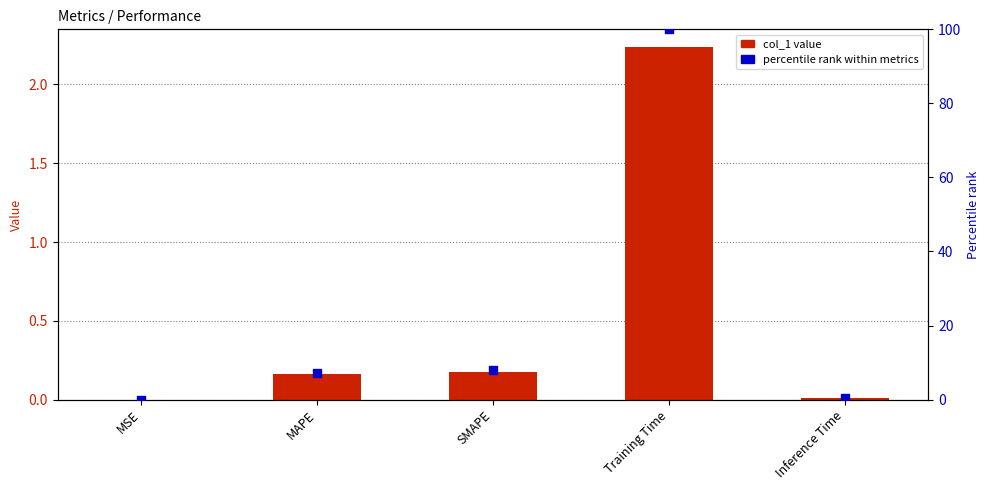

Which series has the largest Y range (max minus min)?

percentile rank